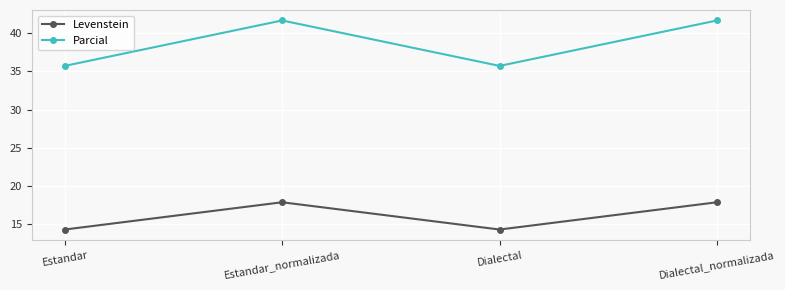

What are all the series names shown in the legend?

Levenstein, Parcial